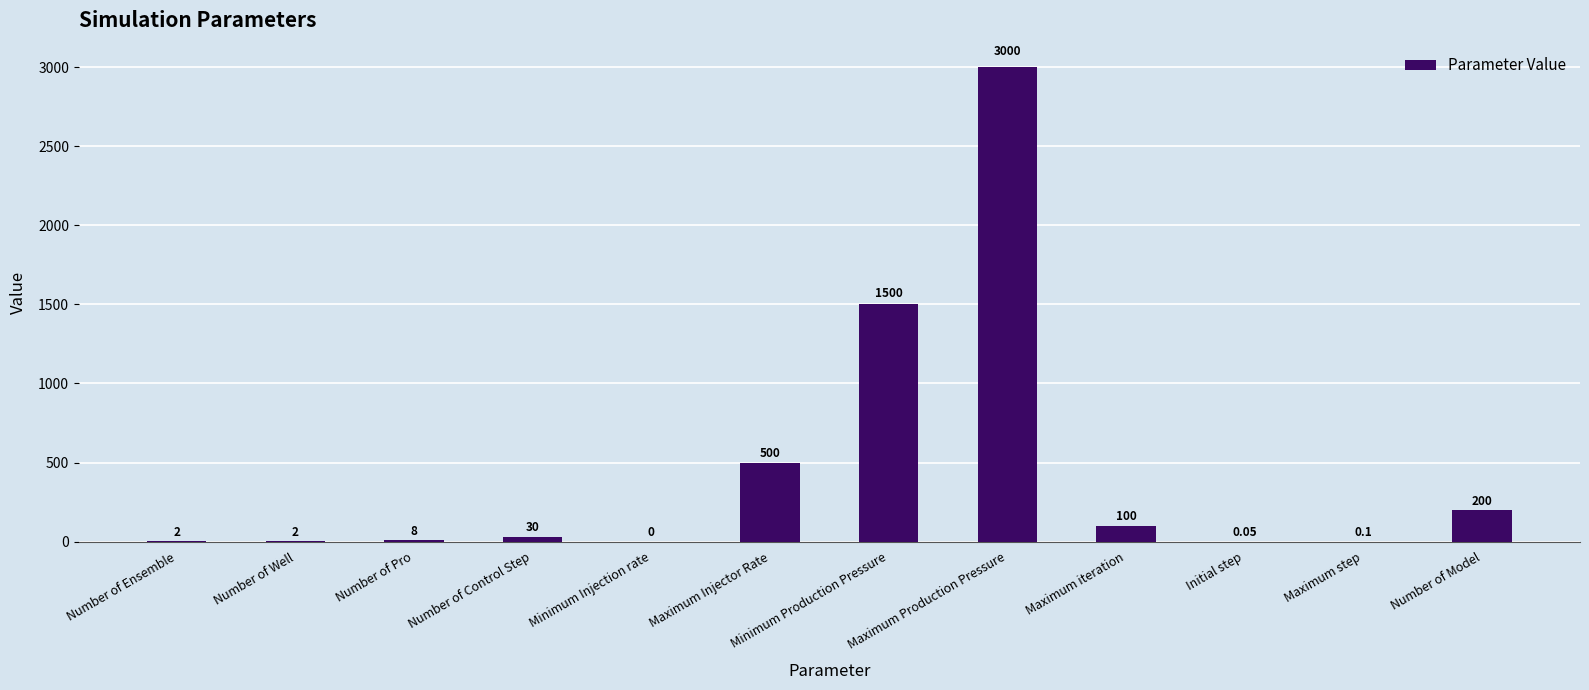

Reading right to left, list all the values displayed in this chart.

Number of Model=200.0	Maximum step=0.1	Initial step=0.1	Maximum iteration=100.0	Maximum Production Pressure=3000.0	Minimum Production Pressure=1500.0	Maximum Injector Rate=500.0	Minimum Injection rate=0.0	Number of Control Step=30.0	Number of Pro=8.0	Number of Well=2.0	Number of Ensemble=2.0